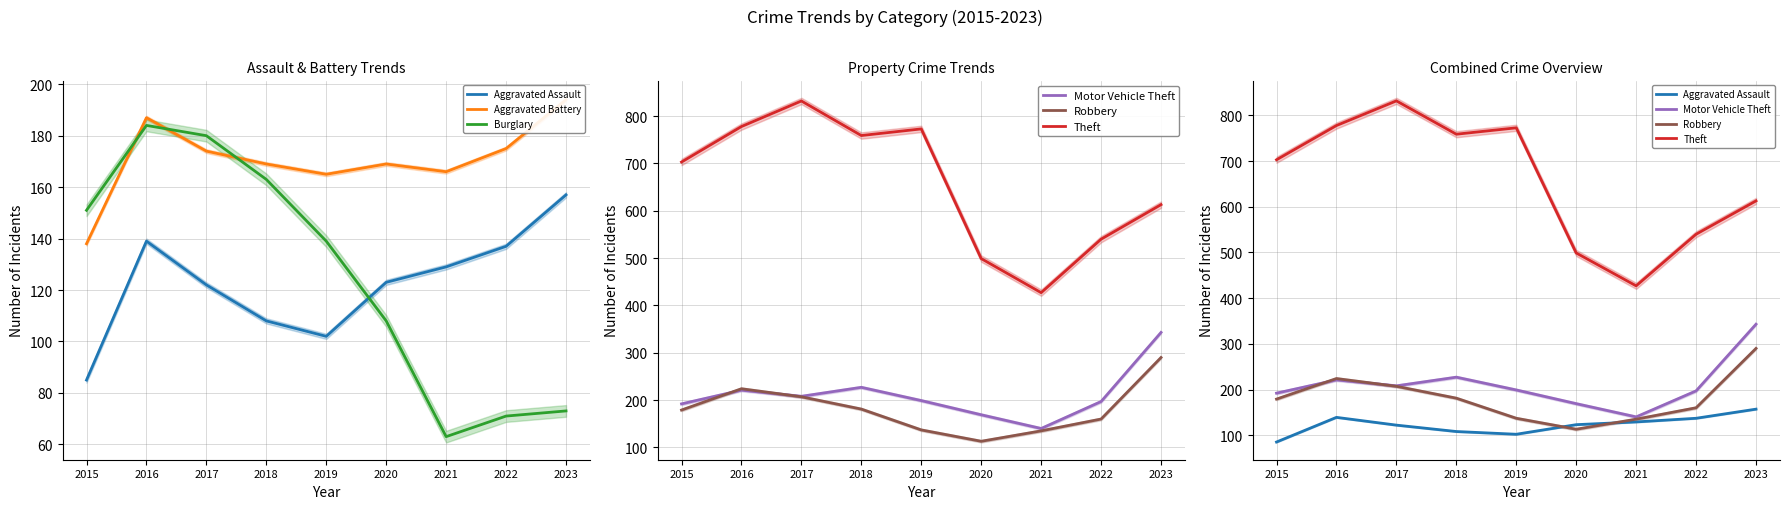

What is the minimum value shown in the chart?

63